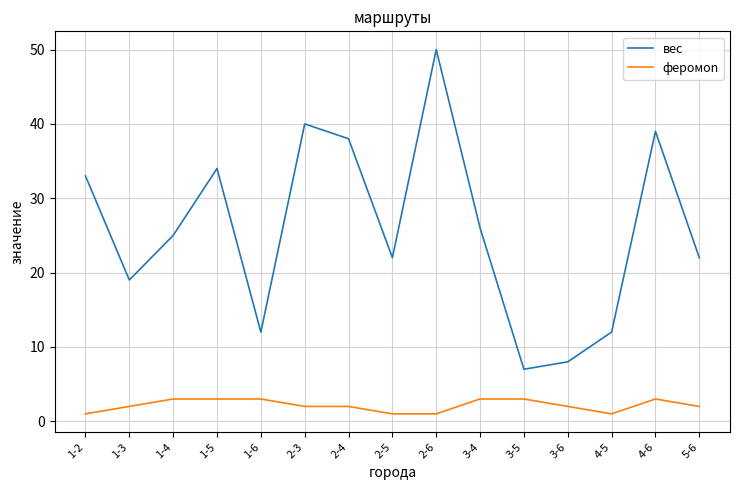

True or false: вec and фeромоn intersect in this chart.

False